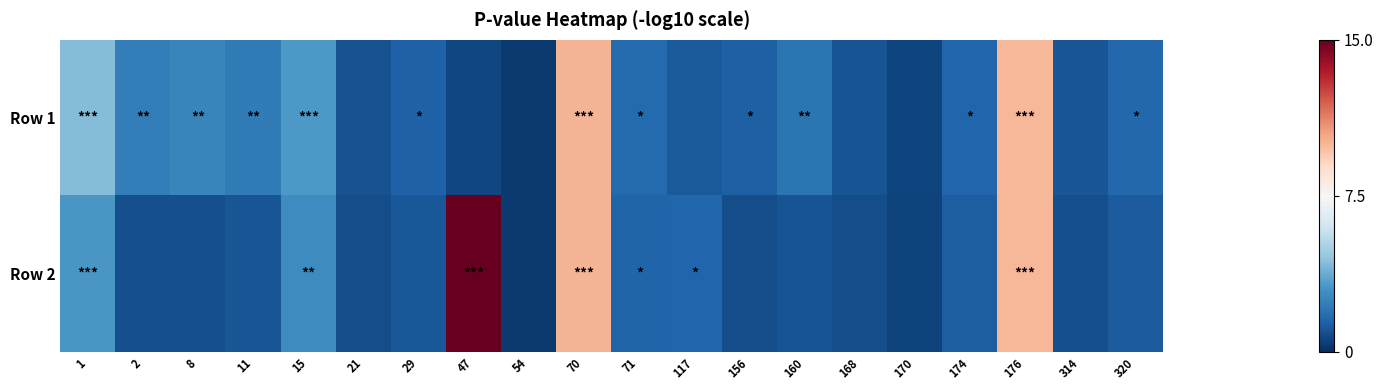

How many data points does each series have?

20